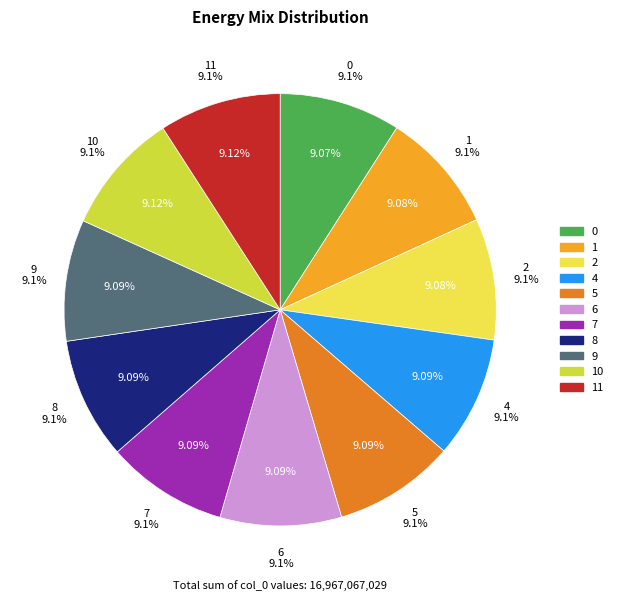

Is there any slice that represents more than half of the pie?

No